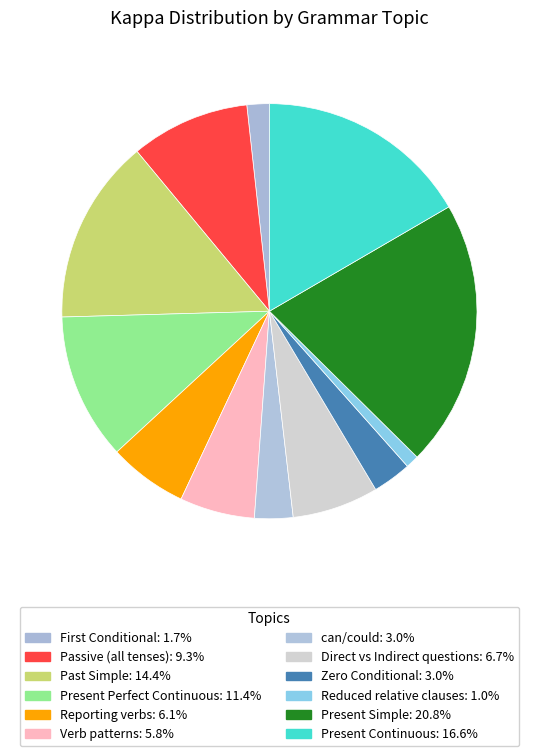

What percentage is the Reporting verbs slice, to the nearest percent?

6%